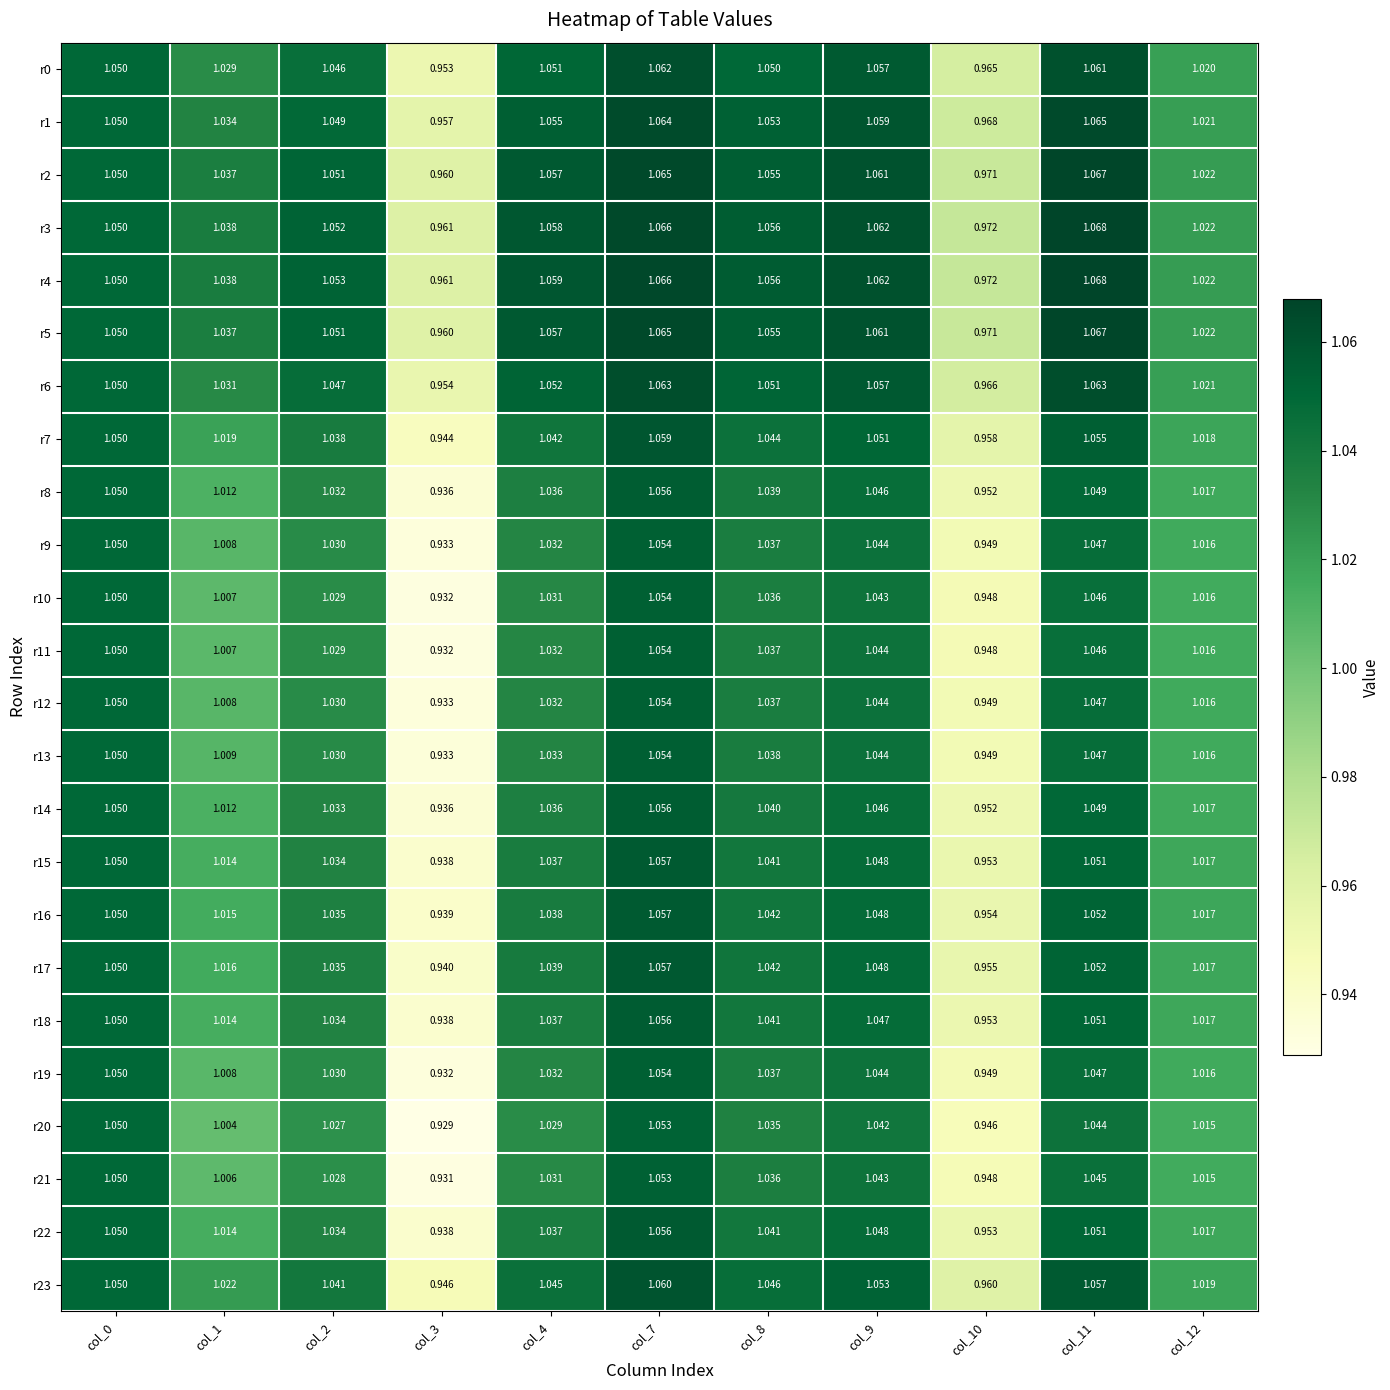

Which series has the largest total across all categories?

r4